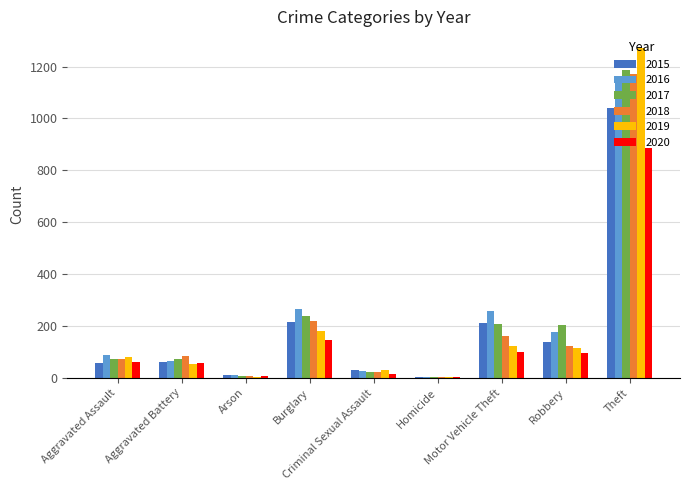

What is the maximum value for 2018?

1170